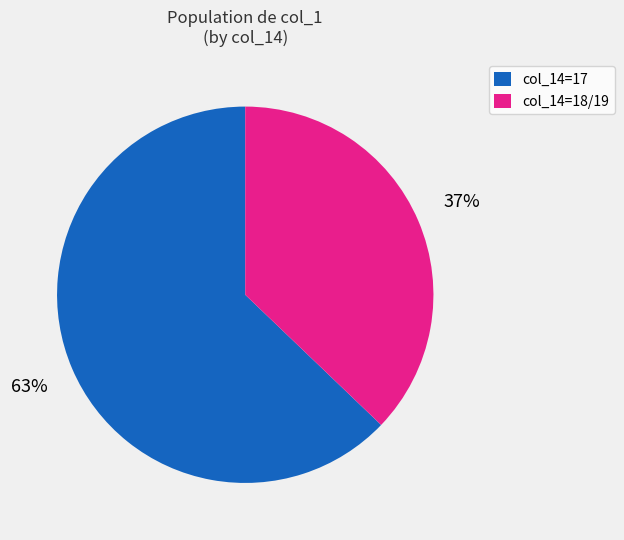

The col_14=18/19 slice represents 37% of the pie. True or false?

True